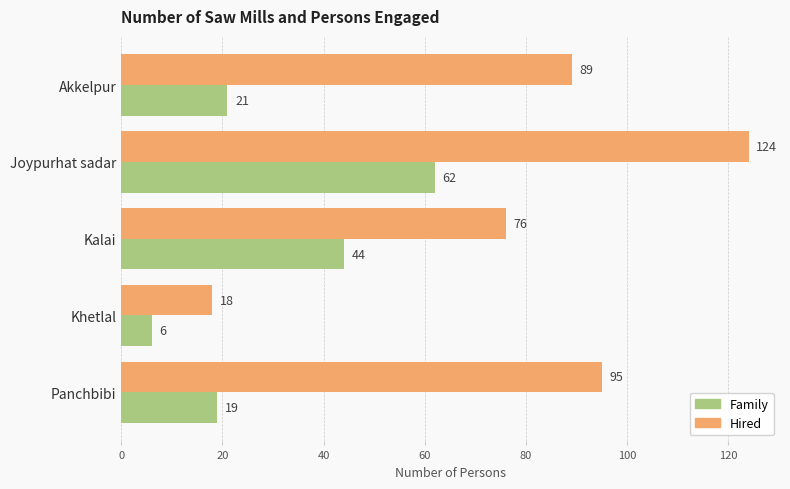

The value of Hired at Panchbibi is 95. True or false?

True